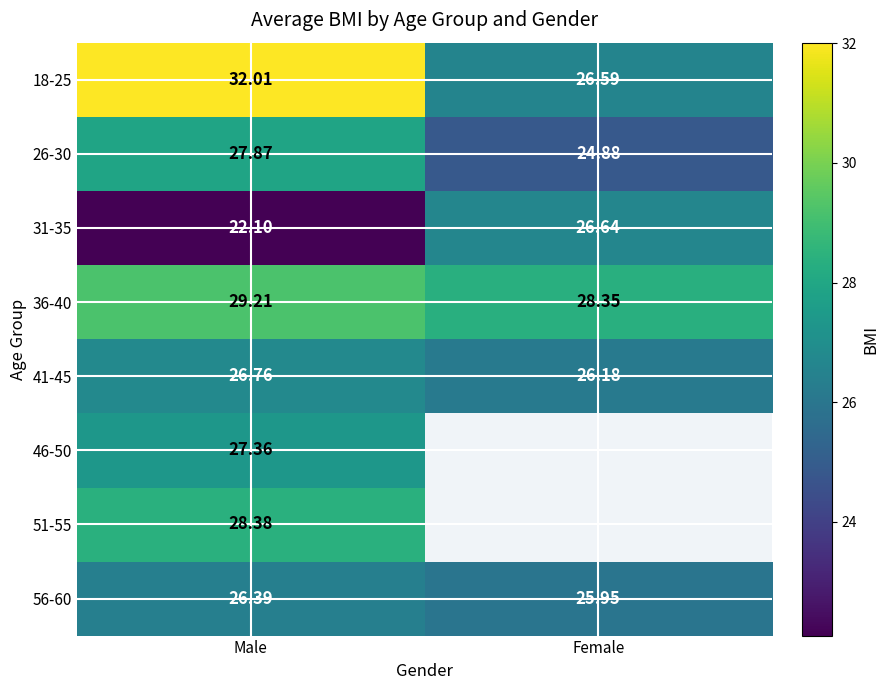

Where does the 31-35 series first go above 26?

Female